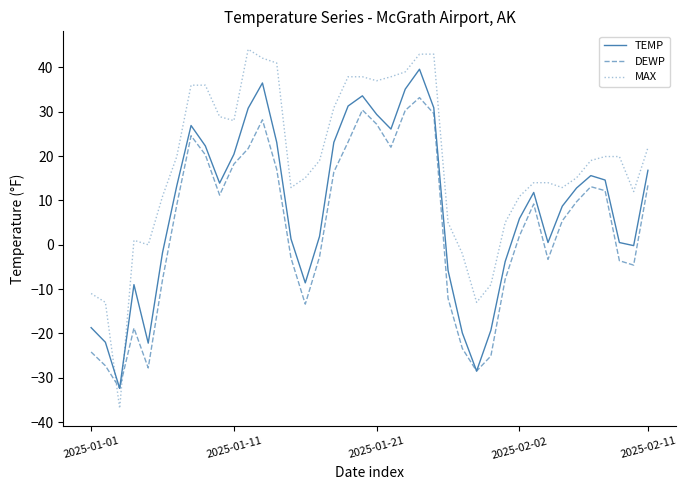

What are all the series names shown in the legend?

TEMP, DEWP, MAX